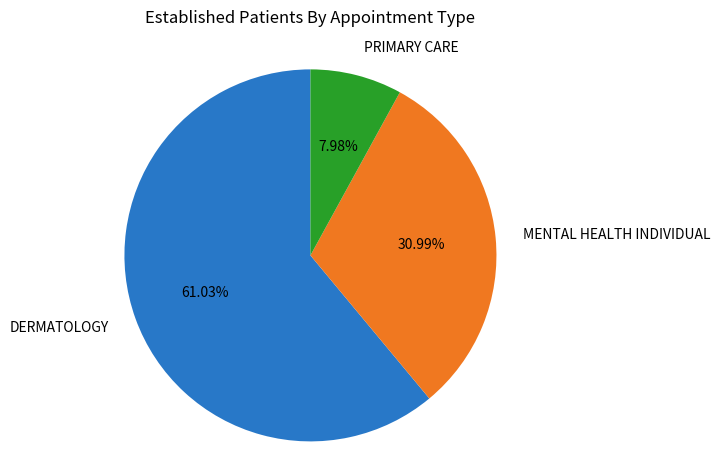

Count the number of slices in the pie.

3